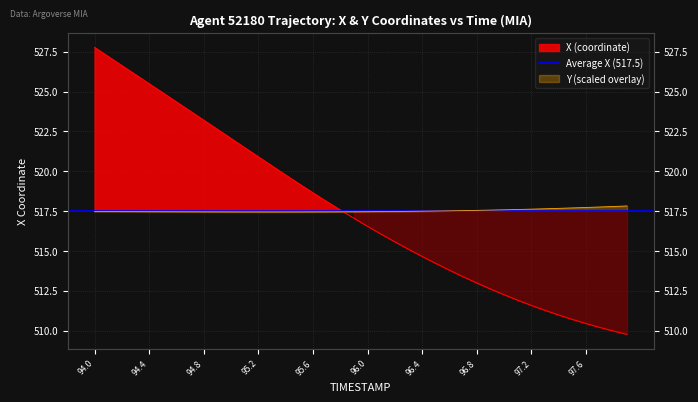

The Y series shows 517.5 at 94.4. True or false?

True